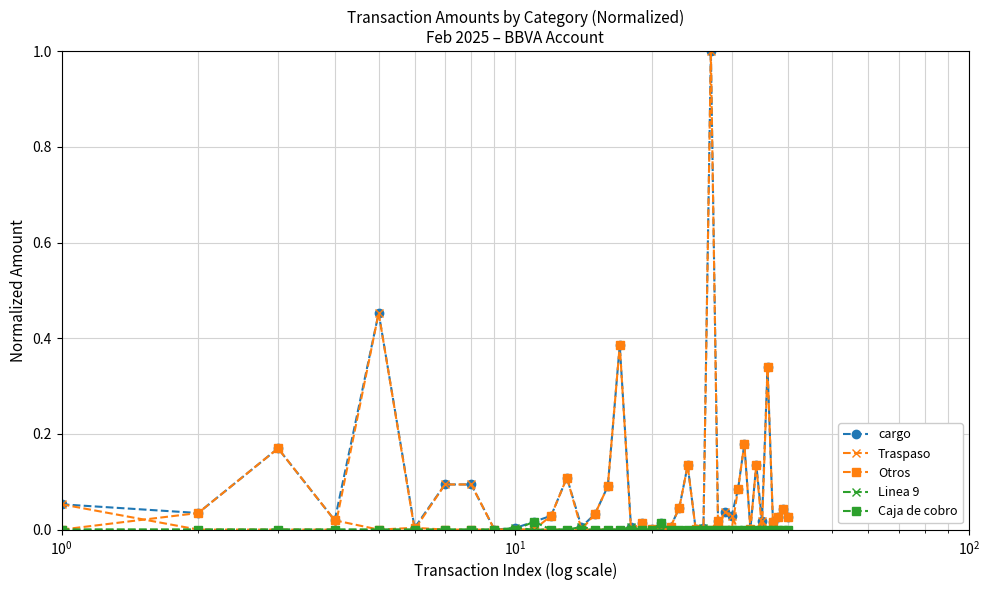

What is the sum of all Otros values?

1.9